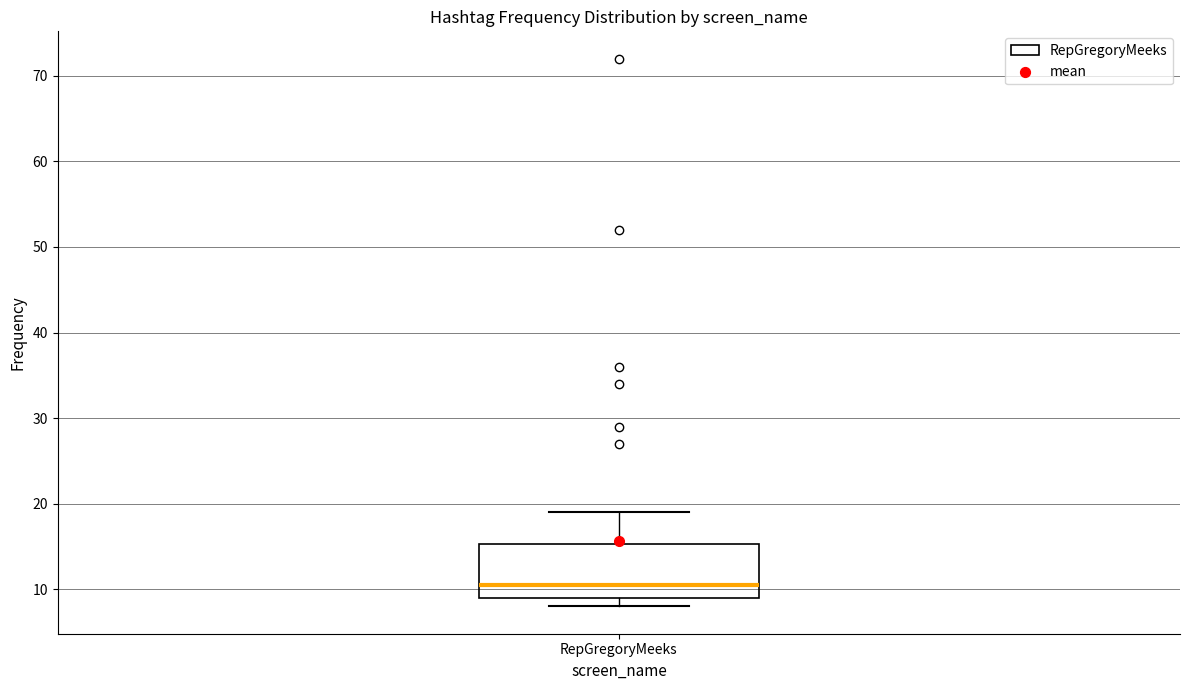

Read this box plot against the y-axis: the position of the median line, the range covered by the box, and the ends of both whiskers. The values are not printed on the chart, so give them approximately, as read against the axis.

median 11, box 9 to 15, whiskers 8 to 19